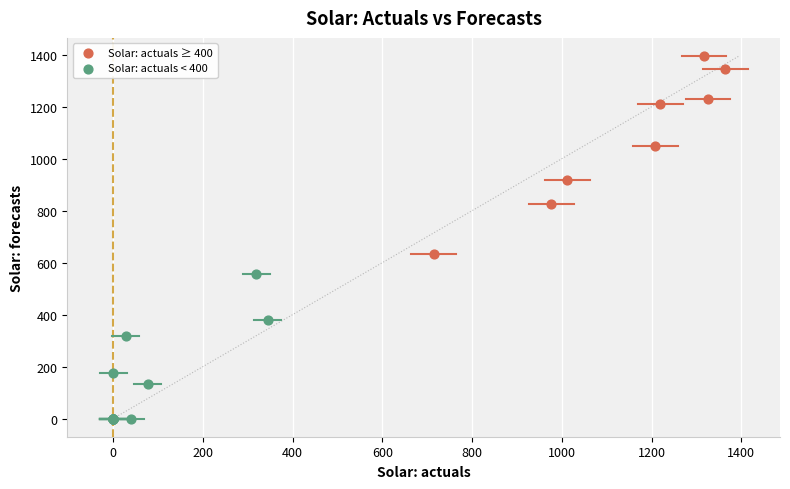

Which series has the widest spread of Y values?

Solar: actuals ≥ 400